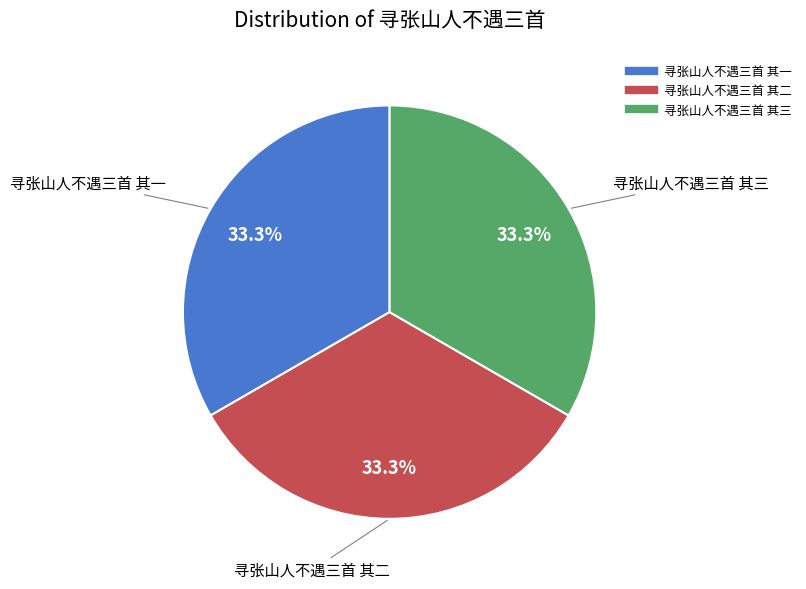

What percentage is the 寻张山人不遇三首 其三 slice, to the nearest percent?

33%